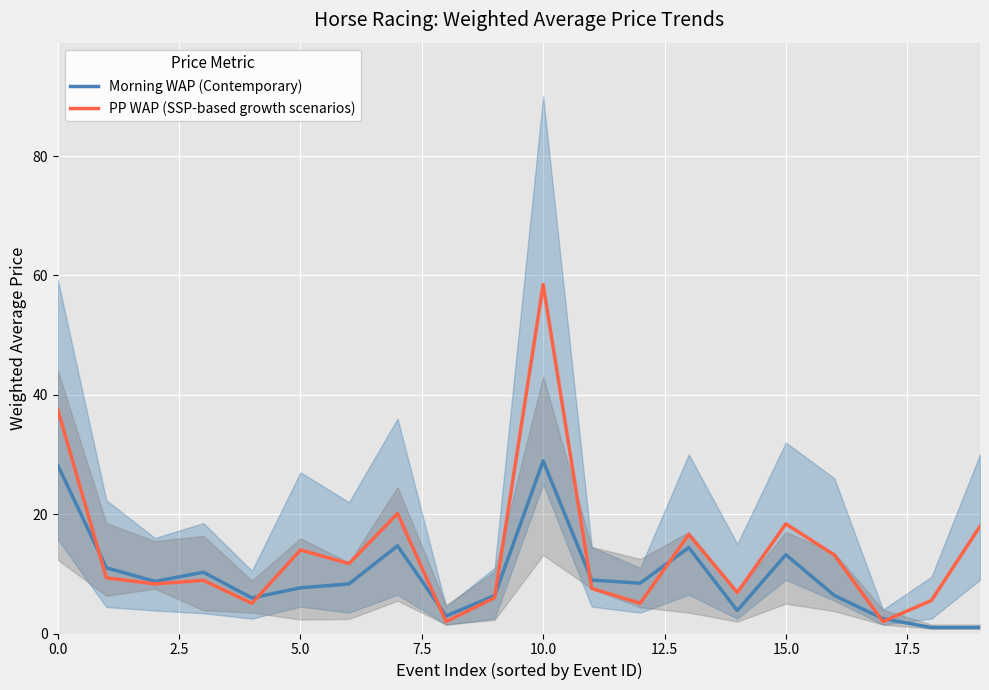

Where is Morning WAP (Contemporary) nearest to the value 14?

13